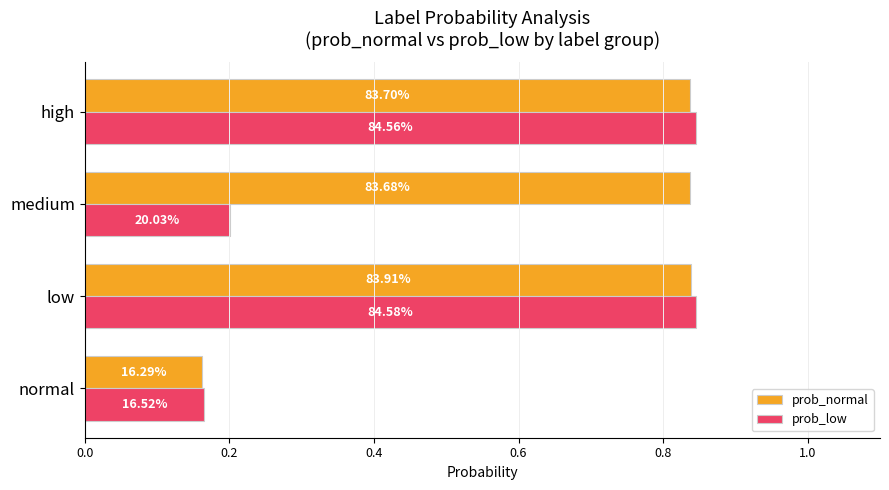

What is the difference between the maximum and second lowest values in the prob_low series?

0.6